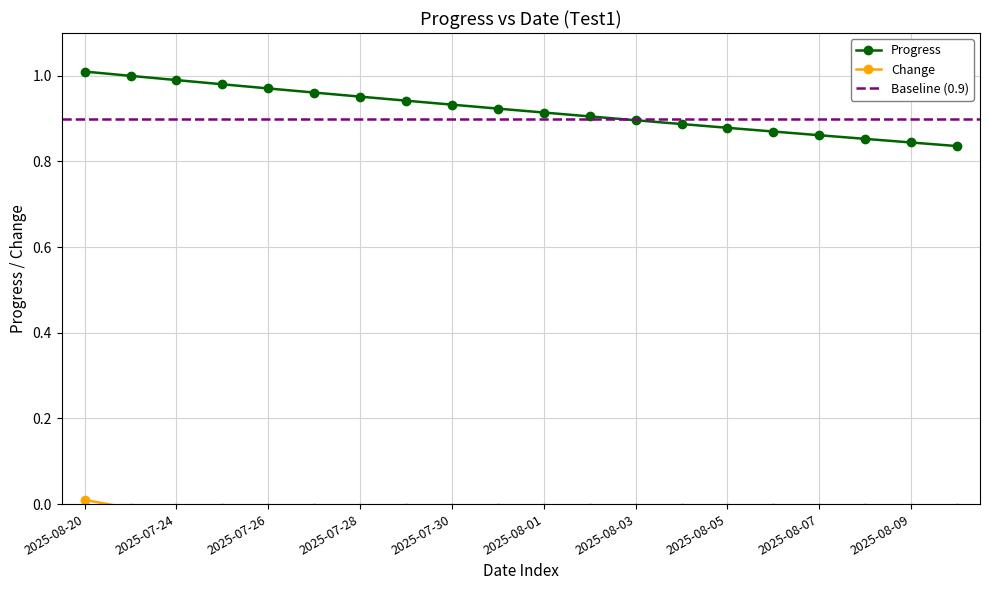

Which series has the largest total across all categories?

Progress